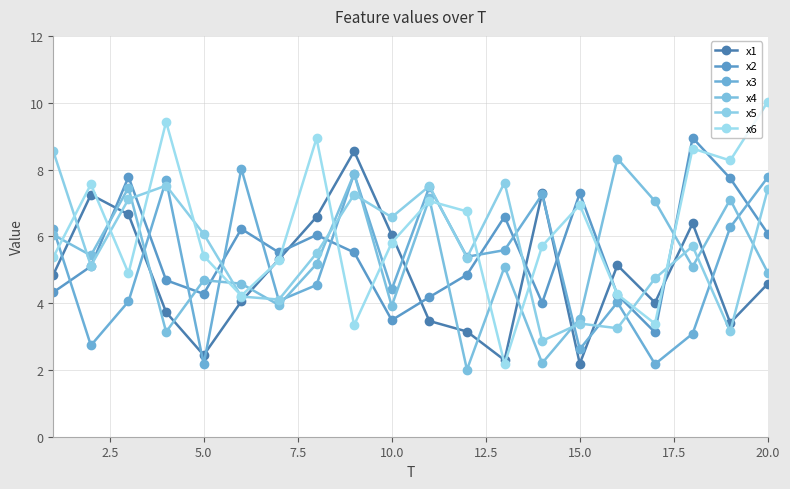

How many interior local valleys does the x1 series have?

5